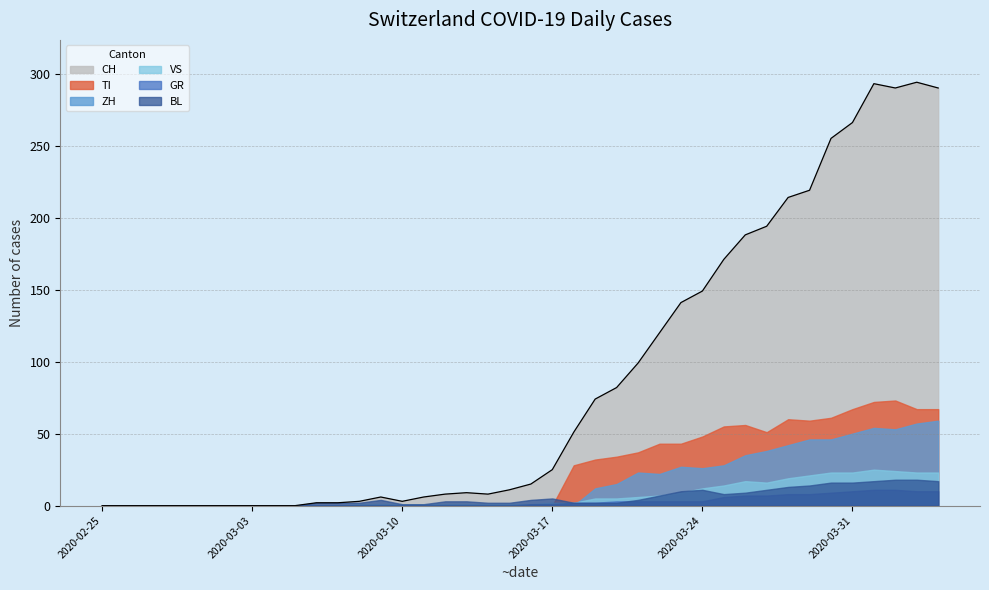

At which category does ZH reach its first local peak?

25